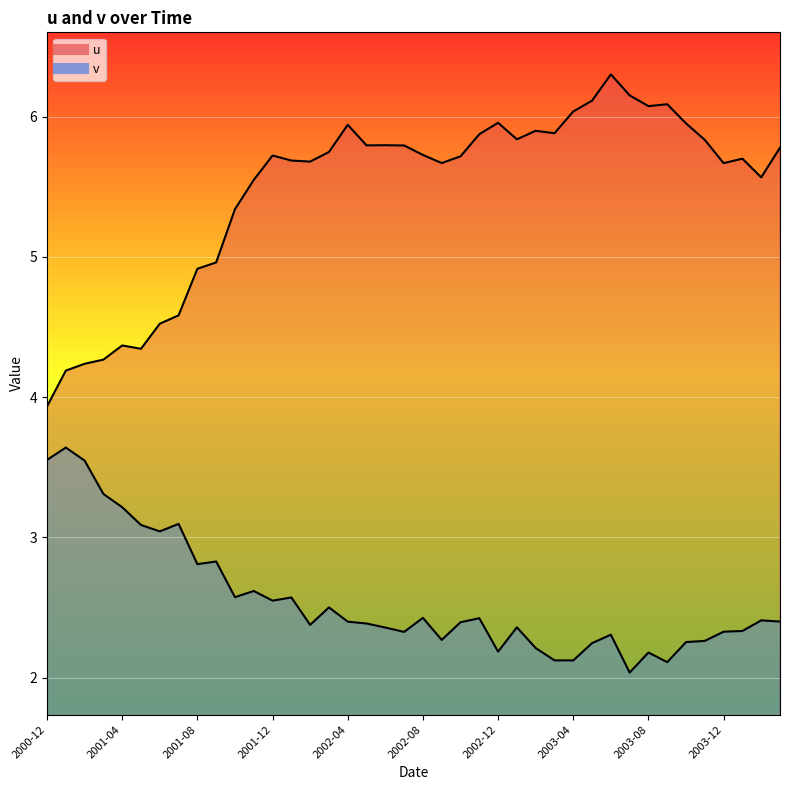

At 2002-10, list the series in order from largest to smallest.

u, v